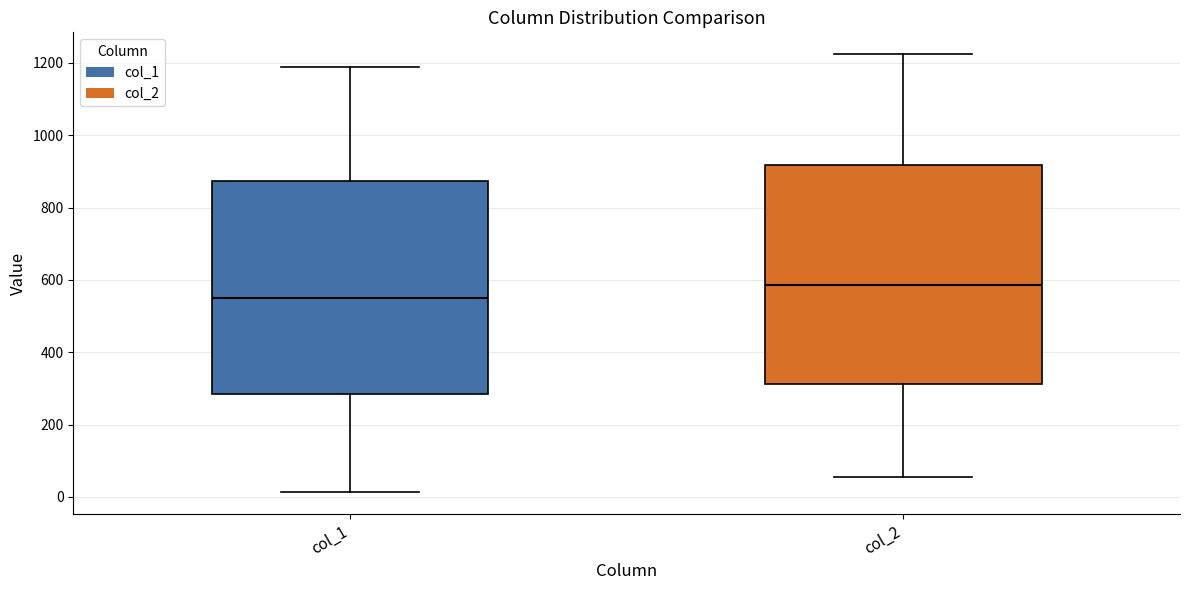

Where does the median line of the box for col_2 sit on the y-axis? The values are not printed on the chart, so give them approximately, as read against the axis.

580